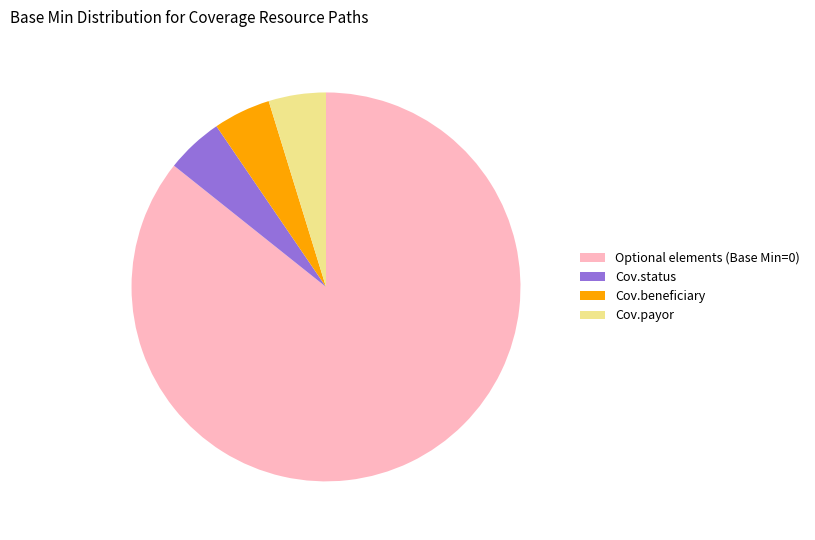

Does any single category account for the majority?

Yes